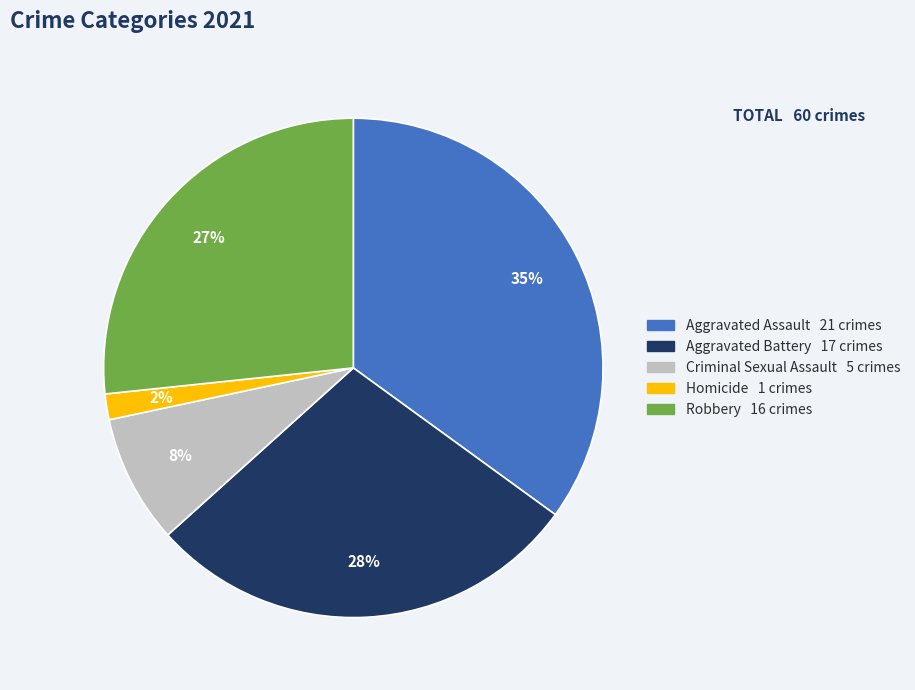

Between Robbery and Criminal Sexual Assault, which is larger?

Robbery